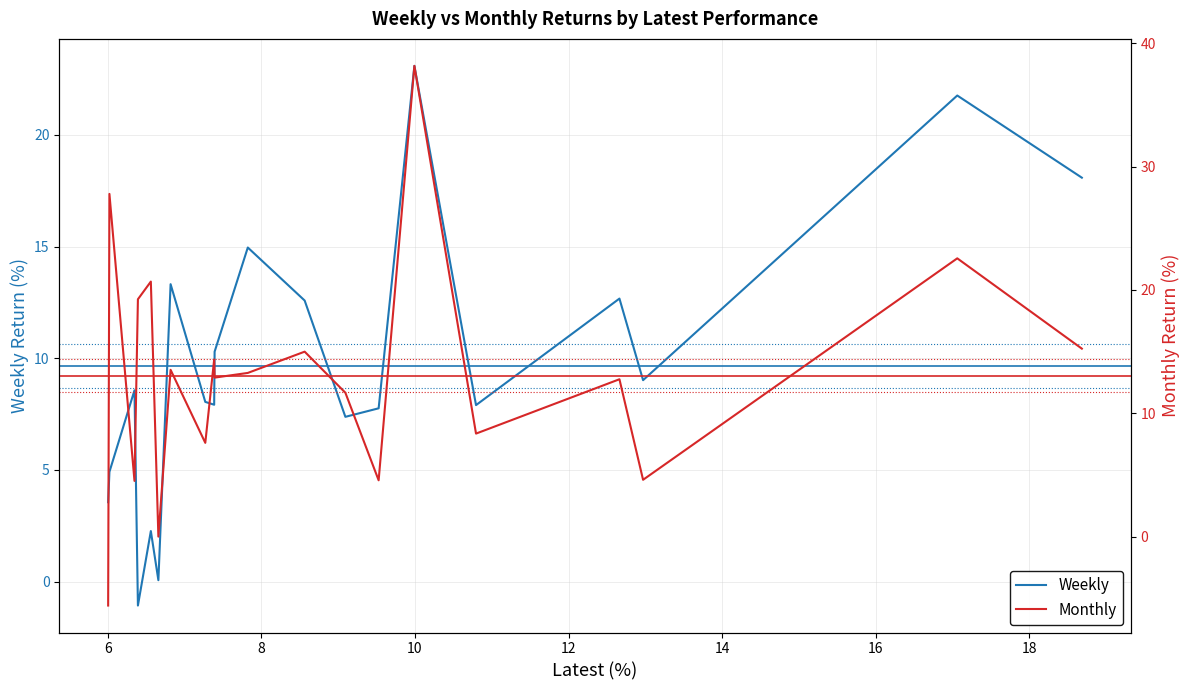

What is the highest value of the Weekly series?

23.1